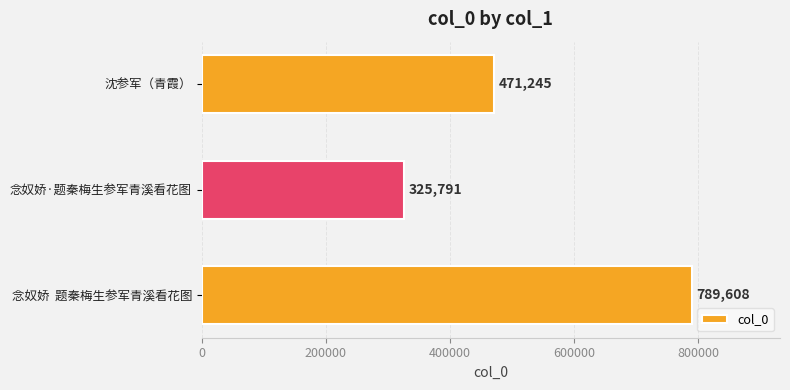

Where is the data nearest to the value 557699?

沈参军（青霞）